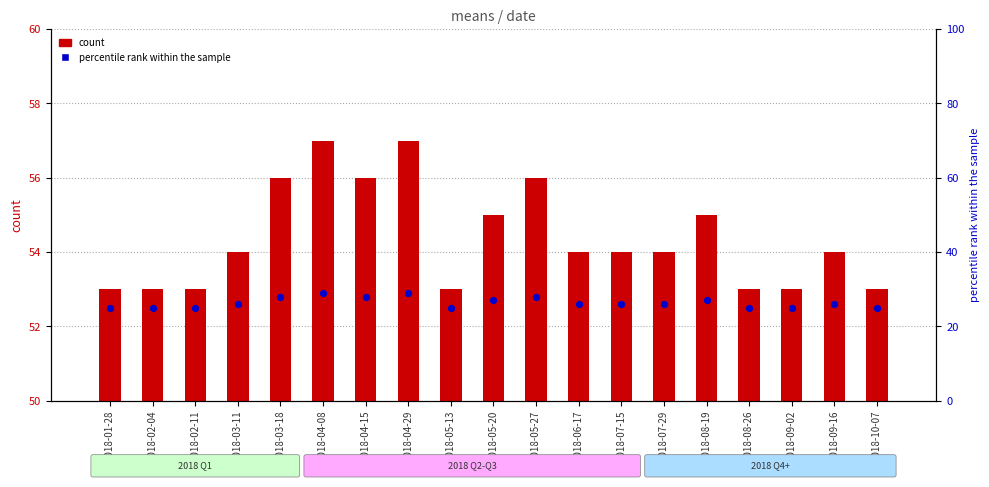

Which series has the largest total across all categories?

count